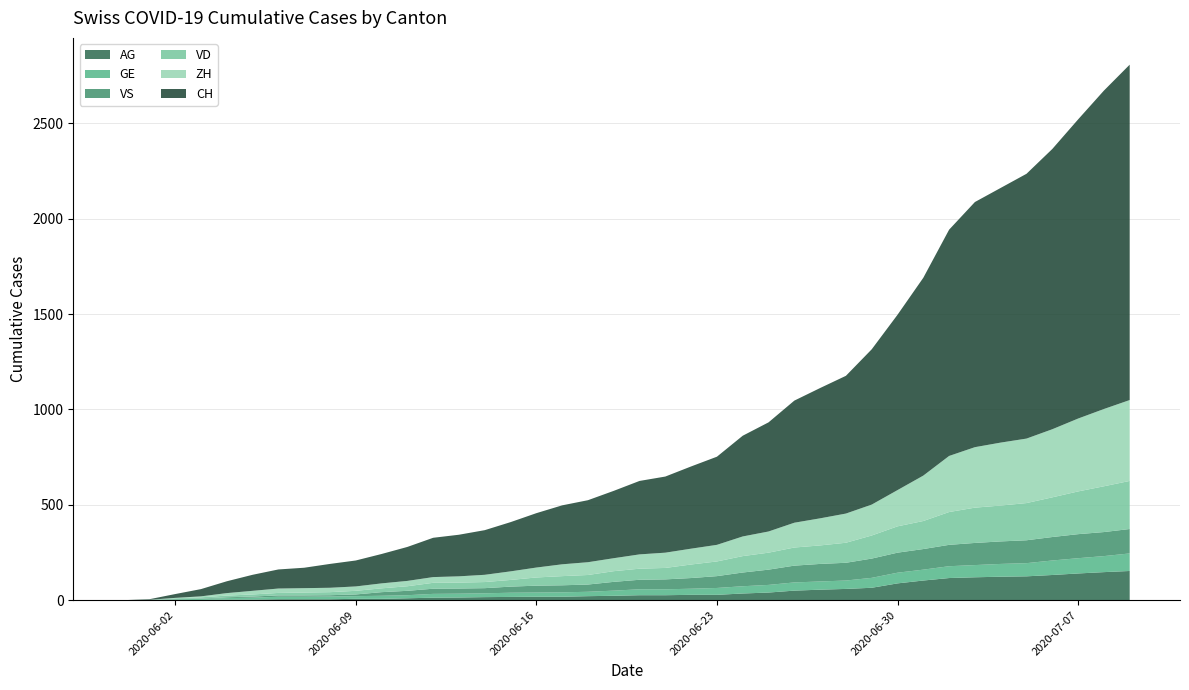

Reading right to left, list all the values displayed in this chart.

CH: 2020-07-09=1758	2020-07-08=1669	2020-07-07=1568	2020-07-06=1469	2020-07-05=1388	2020-07-04=1335	2020-07-03=1285	2020-07-02=1186	2020-07-01=1037	2020-06-30=919	2020-06-29=814	2020-06-28=722	2020-06-27=683	2020-06-26=640	2020-06-25=572	2020-06-24=528	2020-06-23=462	2020-06-22=431	2020-06-21=399	2020-06-20=385	2020-06-19=353	2020-06-18=325	2020-06-17=309	2020-06-16=285	2020-06-15=258	2020-06-14=234	2020-06-13=218	2020-06-12=206	2020-06-11=178	2020-06-10=154	2020-06-09=136	2020-06-08=125	2020-06-07=107	2020-06-06=100	2020-06-05=84	2020-06-04=62	2020-06-03=38	2020-06-02=20	2020-06-01=3	2020-05-31=0
ZH: 2020-07-09=424	2020-07-08=405	2020-07-07=382	2020-07-06=357	2020-07-05=338	2020-07-04=330	2020-07-03=317	2020-07-02=294	2020-07-01=238	2020-06-30=190	2020-06-29=162	2020-06-28=153	2020-06-27=142	2020-06-26=130	2020-06-25=111	2020-06-24=103	2020-06-23=87	2020-06-22=83	2020-06-21=80	2020-06-20=75	2020-06-19=68	2020-06-18=67	2020-06-17=62	2020-06-16=52	2020-06-15=45	2020-06-14=38	2020-06-13=33	2020-06-12=30	2020-06-11=28	2020-06-10=26	2020-06-09=23	2020-06-08=23	2020-06-07=23	2020-06-06=23	2020-06-05=19	2020-06-04=13	2020-06-03=5	2020-06-02=2	2020-06-01=0	2020-05-31=0
VD: 2020-07-09=252	2020-07-08=240	2020-07-07=224	2020-07-06=208	2020-07-05=195	2020-07-04=188	2020-07-03=185	2020-07-02=172	2020-07-01=147	2020-06-30=138	2020-06-29=121	2020-06-28=105	2020-06-27=97	2020-06-26=95	2020-06-25=89	2020-06-24=86	2020-06-23=77	2020-06-22=71	2020-06-21=60	2020-06-20=58	2020-06-19=56	2020-06-18=50	2020-06-17=48	2020-06-16=43	2020-06-15=35	2020-06-14=32	2020-06-13=31	2020-06-12=31	2020-06-11=24	2020-06-10=20	2020-06-09=19	2020-06-08=16	2020-06-07=15	2020-06-06=13	2020-06-05=11	2020-06-04=9	2020-06-03=6	2020-06-02=4	2020-06-01=0	2020-05-31=0
GE: 2020-07-09=92	2020-07-08=84	2020-07-07=80	2020-07-06=76	2020-07-05=69	2020-07-04=67	2020-07-03=64	2020-07-02=62	2020-07-01=57	2020-06-30=56	2020-06-29=52	2020-06-28=44	2020-06-27=43	2020-06-26=43	2020-06-25=40	2020-06-24=38	2020-06-23=36	2020-06-22=32	2020-06-21=31	2020-06-20=31	2020-06-19=27	2020-06-18=23	2020-06-17=23	2020-06-16=22	2020-06-15=22	2020-06-14=20	2020-06-13=20	2020-06-12=20	2020-06-11=16	2020-06-10=16	2020-06-09=14	2020-06-08=14	2020-06-07=13	2020-06-06=13	2020-06-05=10	2020-06-04=8	2020-06-03=6	2020-06-02=4	2020-06-01=1	2020-05-31=0
VS: 2020-07-09=128	2020-07-08=126	2020-07-07=126	2020-07-06=123	2020-07-05=120	2020-07-04=118	2020-07-03=116	2020-07-02=112	2020-07-01=108	2020-06-30=105	2020-06-29=101	2020-06-28=93	2020-06-27=92	2020-06-26=88	2020-06-25=80	2020-06-24=72	2020-06-23=62	2020-06-22=56	2020-06-21=52	2020-06-20=50	2020-06-19=46	2020-06-18=38	2020-06-17=37	2020-06-16=36	2020-06-15=32	2020-06-14=27	2020-06-13=27	2020-06-12=27	2020-06-11=23	2020-06-10=19	2020-06-09=9	2020-06-08=7	2020-06-07=7	2020-06-06=7	2020-06-05=6	2020-06-04=4	2020-06-03=2	2020-06-02=2	2020-06-01=1	2020-05-31=0
AG: 2020-07-09=153	2020-07-08=147	2020-07-07=140	2020-07-06=132	2020-07-05=125	2020-07-04=123	2020-07-03=120	2020-07-02=116	2020-07-01=103	2020-06-30=88	2020-06-29=65	2020-06-28=59	2020-06-27=55	2020-06-26=50	2020-06-25=40	2020-06-24=35	2020-06-23=28	2020-06-22=28	2020-06-21=26	2020-06-20=26	2020-06-19=23	2020-06-18=21	2020-06-17=18	2020-06-16=18	2020-06-15=17	2020-06-14=16	2020-06-13=14	2020-06-12=13	2020-06-11=10	2020-06-10=7	2020-06-09=7	2020-06-08=5	2020-06-07=5	2020-06-06=5	2020-06-05=3	2020-06-04=3	2020-06-03=1	2020-06-02=0	2020-06-01=0	2020-05-31=0